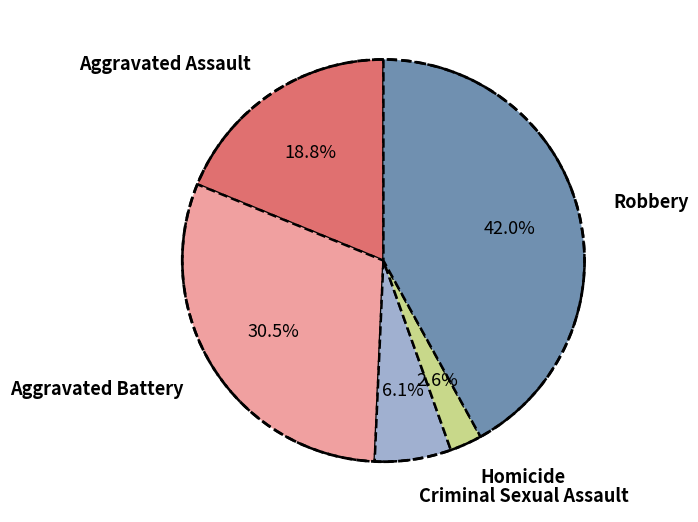

To the nearest percent, what is the difference between the Criminal Sexual Assault and Robbery slice percentages?

36%